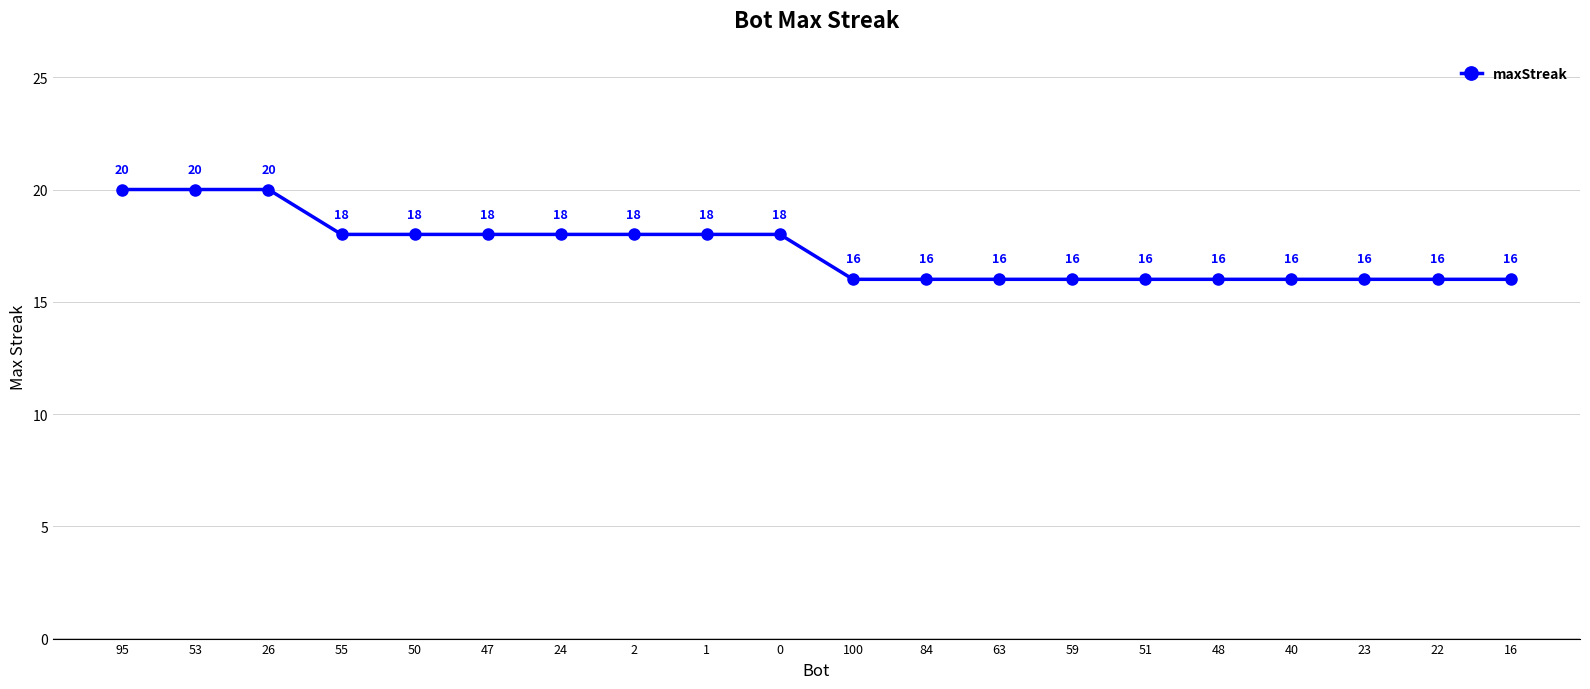

Approximately how many times larger is the value at 0 compared to 48?

1.1